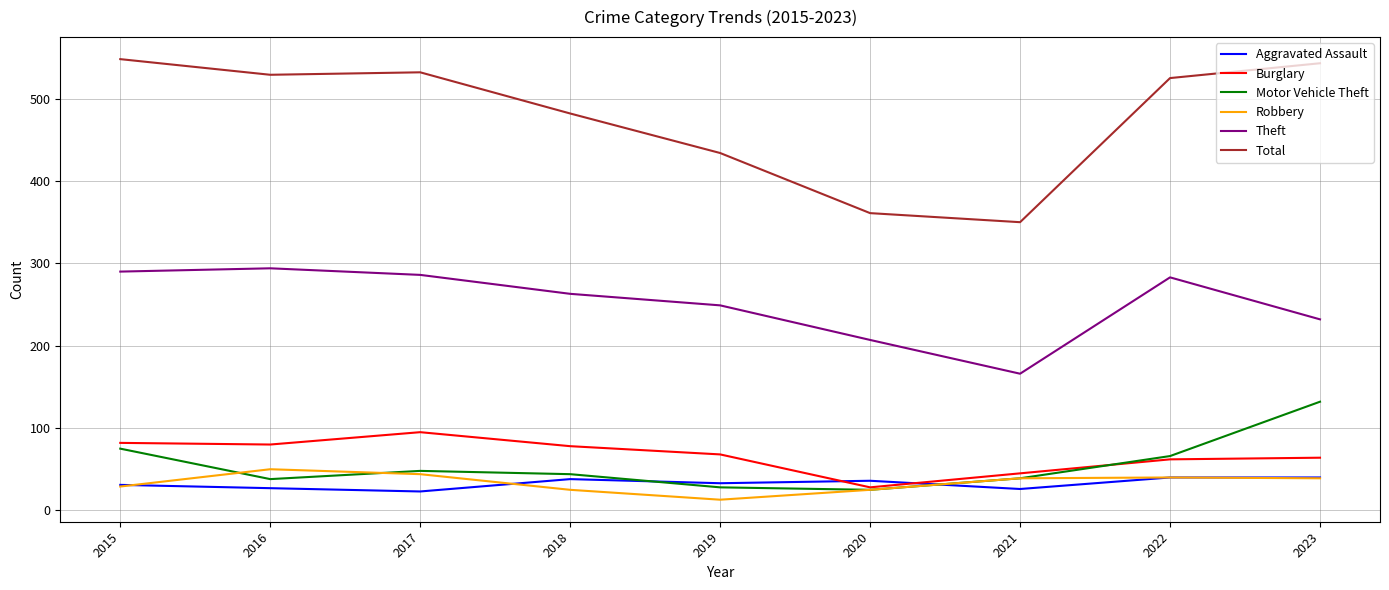

The value of Aggravated Assault at 2019 is 33. True or false?

True